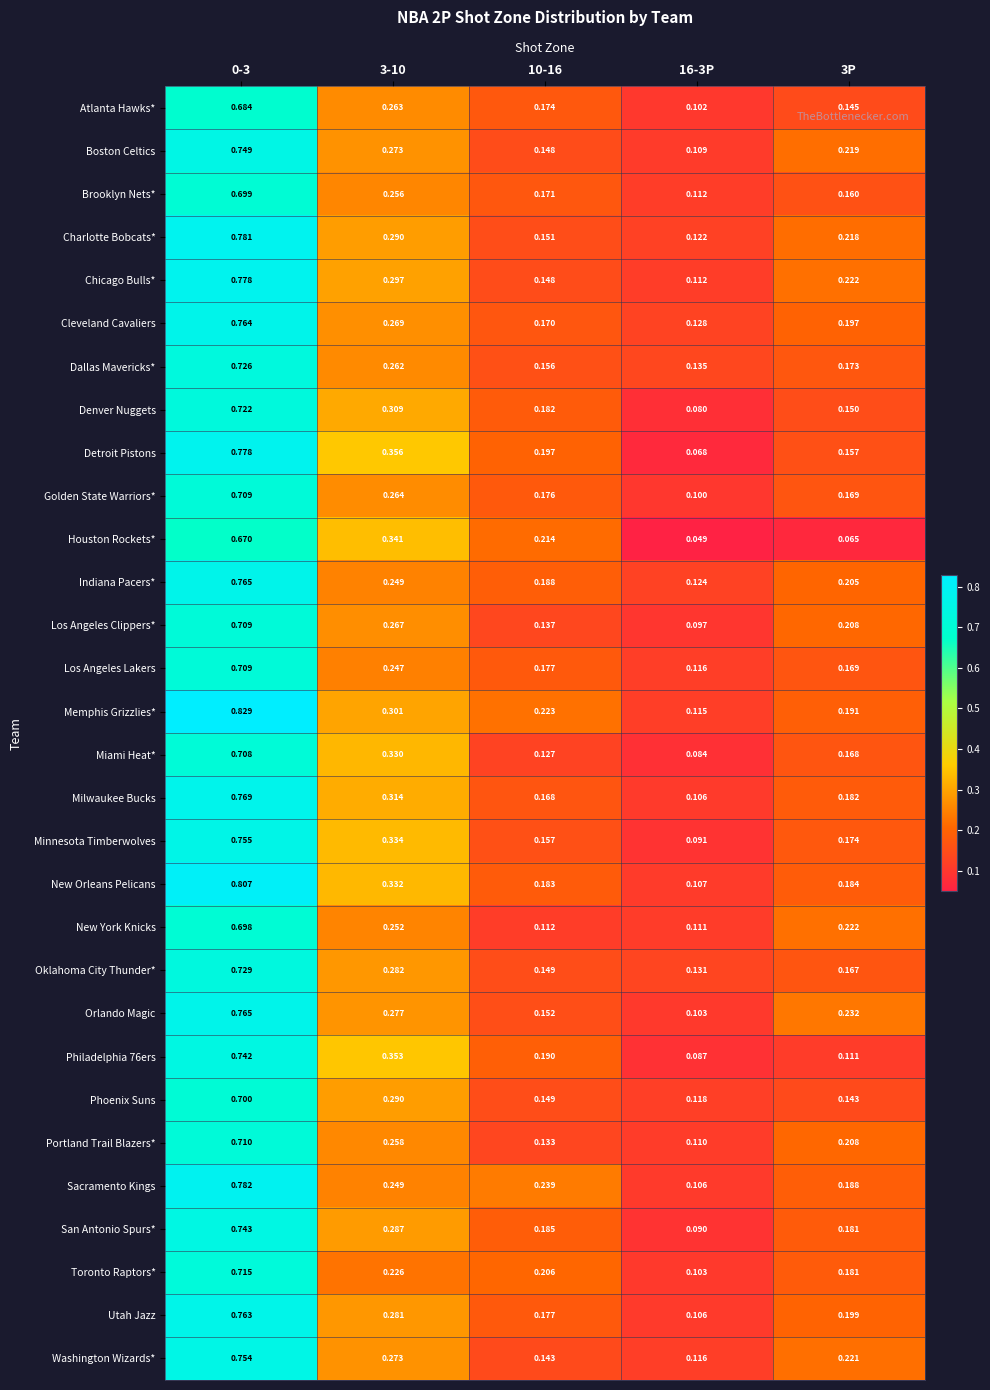

Which series has the largest range (max minus min)?

Memphis Grizzlies*